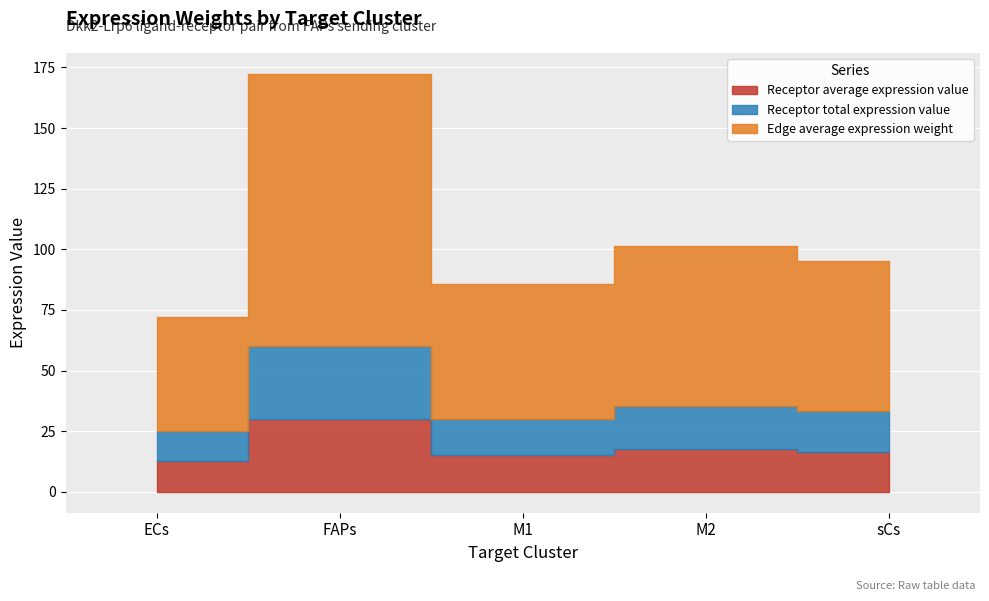

What is the difference between the highest and lowest values at ECs?

34.4